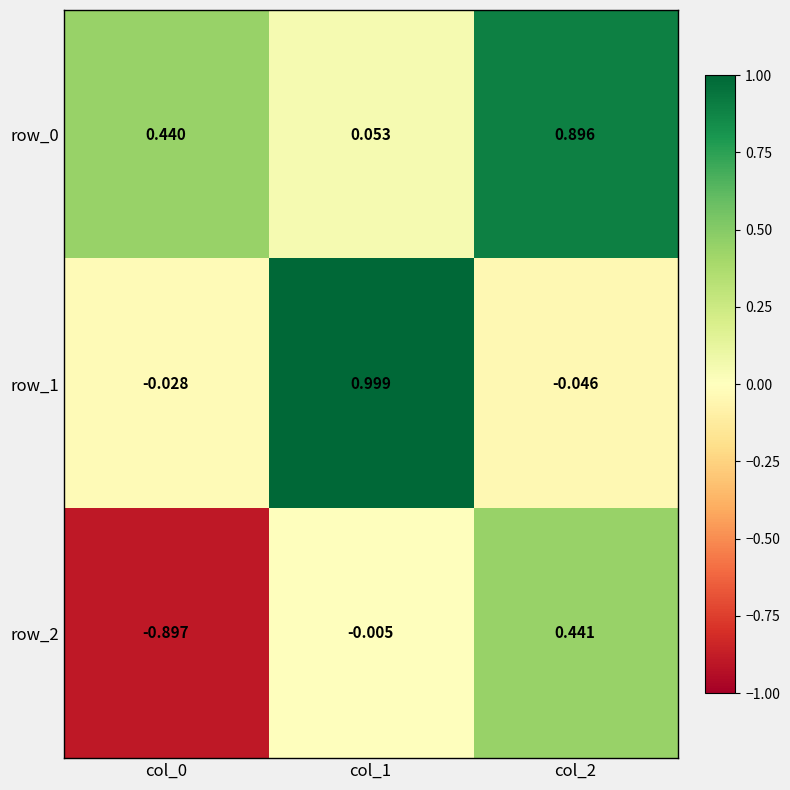

How many positive values does the row_2 series have?

1